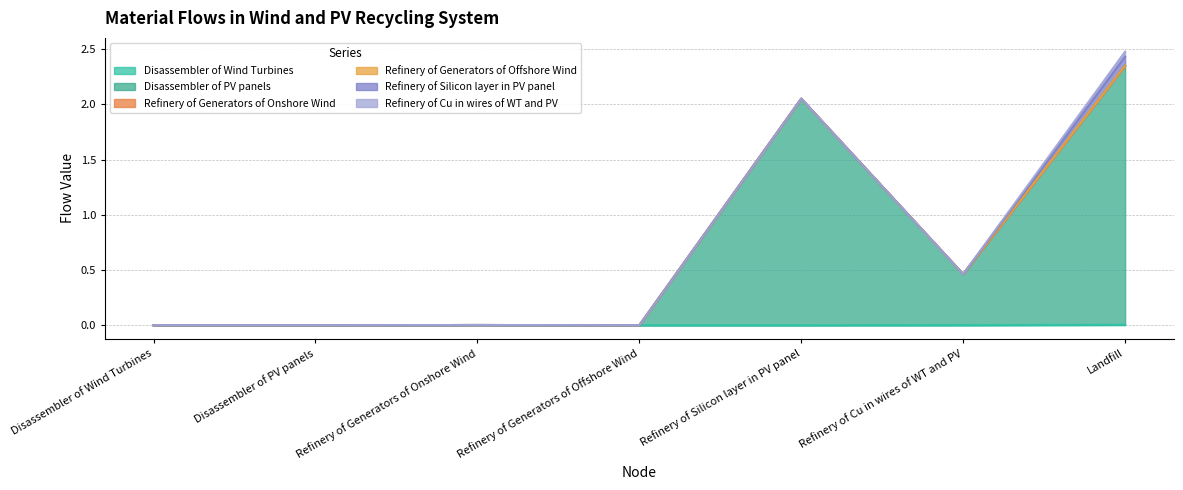

What is the sum of all Disassembler of PV panels values?

4.9